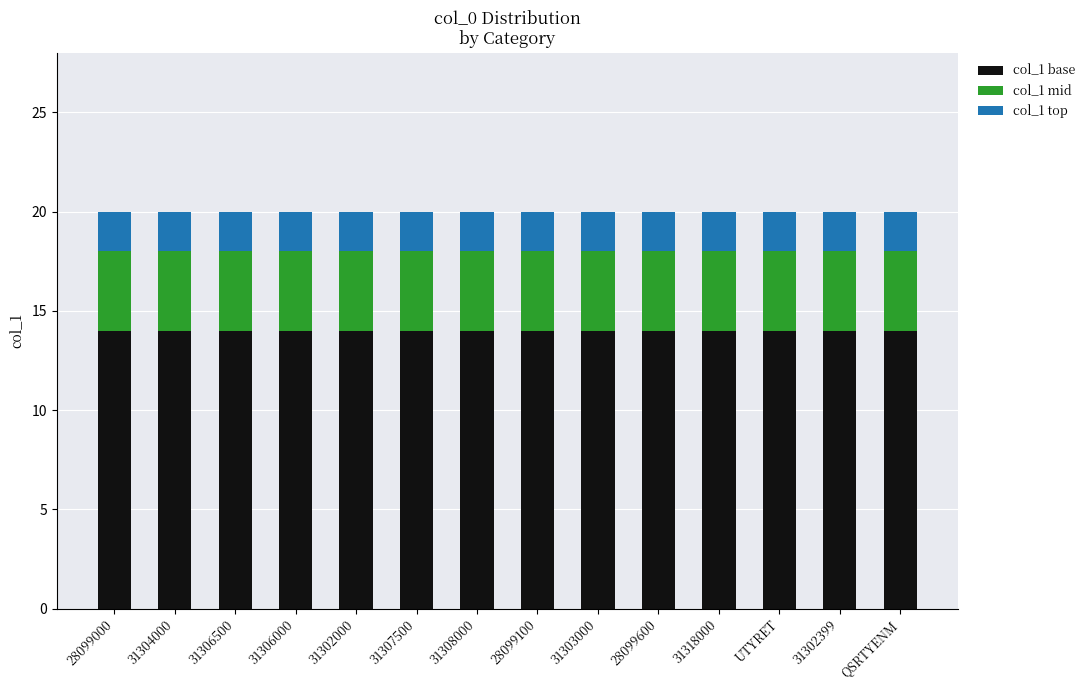

What is the lowest value of the col_1 base series?

14